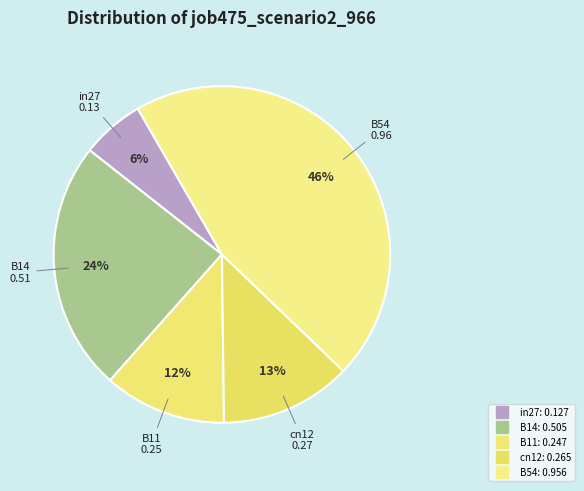

How many slices are in this pie chart?

5